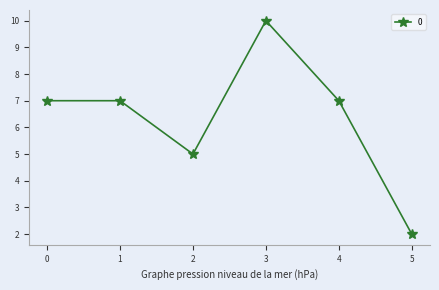

The chart shows a value of 3 at 2. True or false?

False